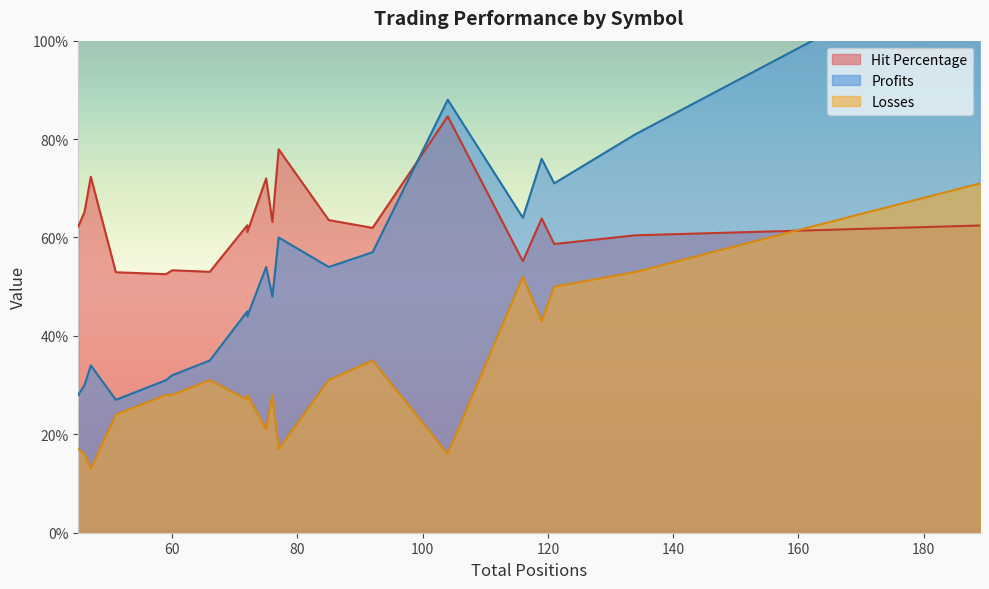

Count the number of categories in the chart.

20